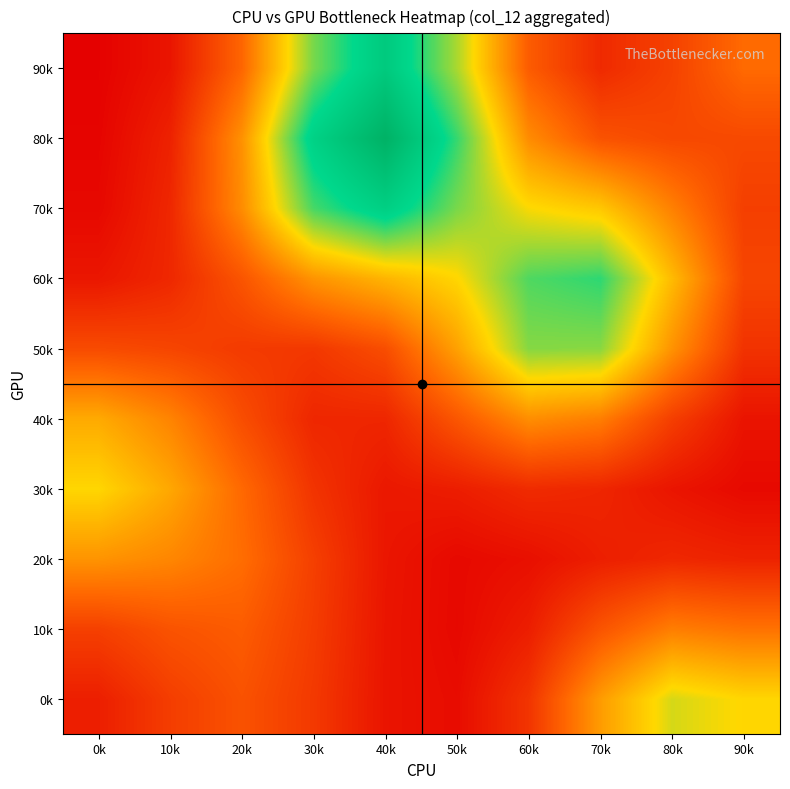

What is the total value across all series at 30k?

8.3